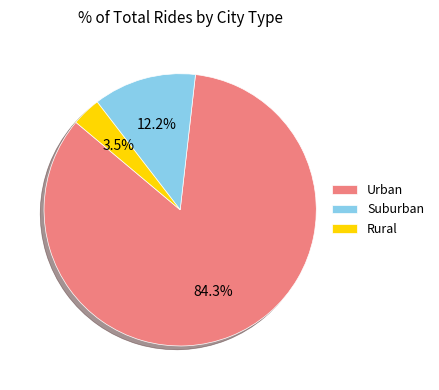

Which category accounts for the majority?

Urban